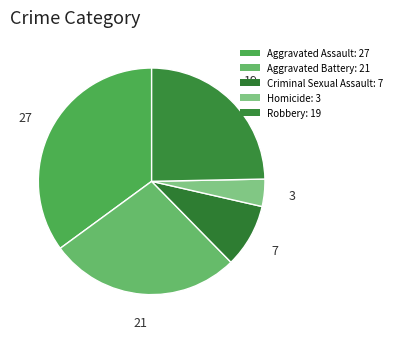

What is the change in value from Aggravated Assault to Robbery?

-8